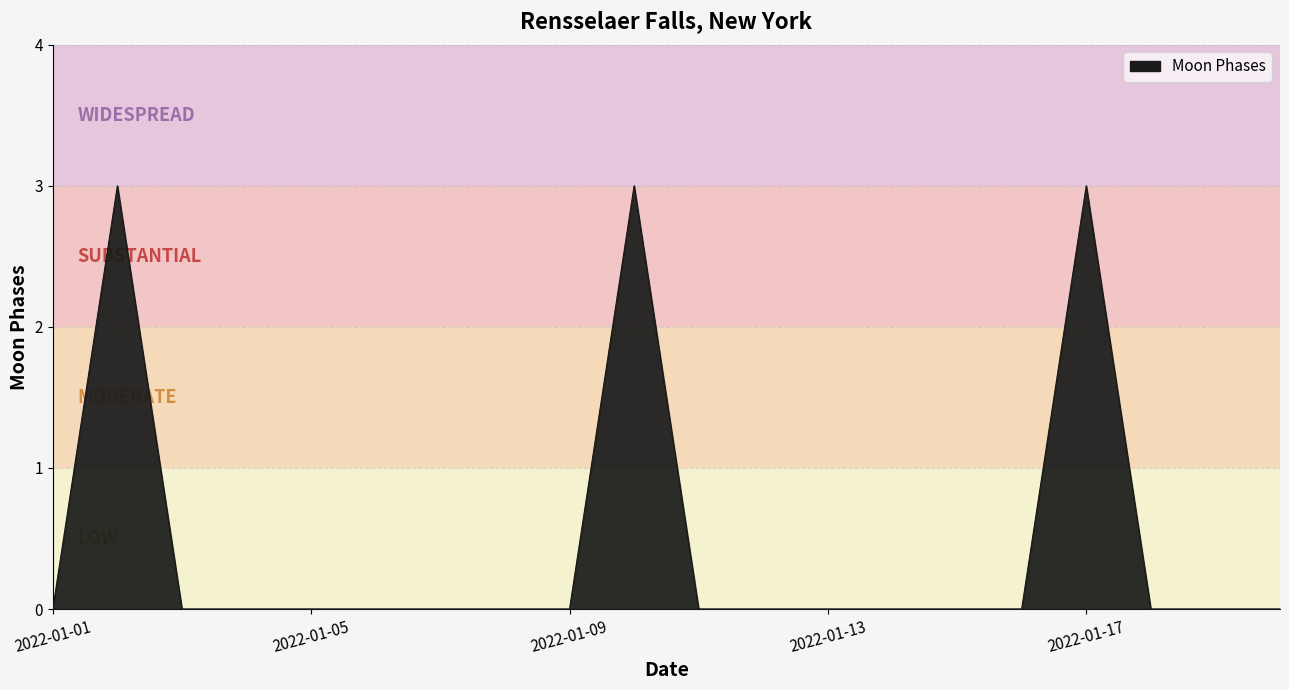

What is the difference between the maximum and minimum values?

3